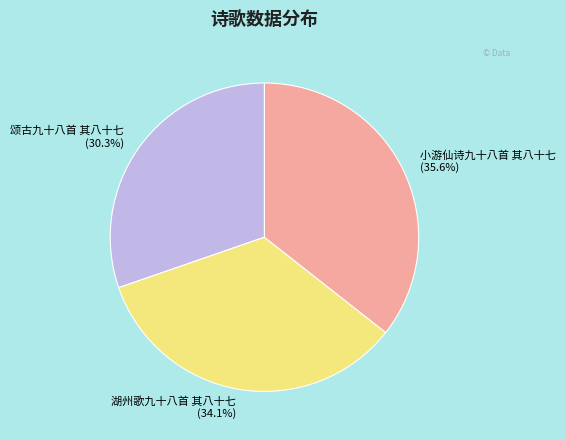

Which slice is the smallest?

颂古九十八首 其八十七